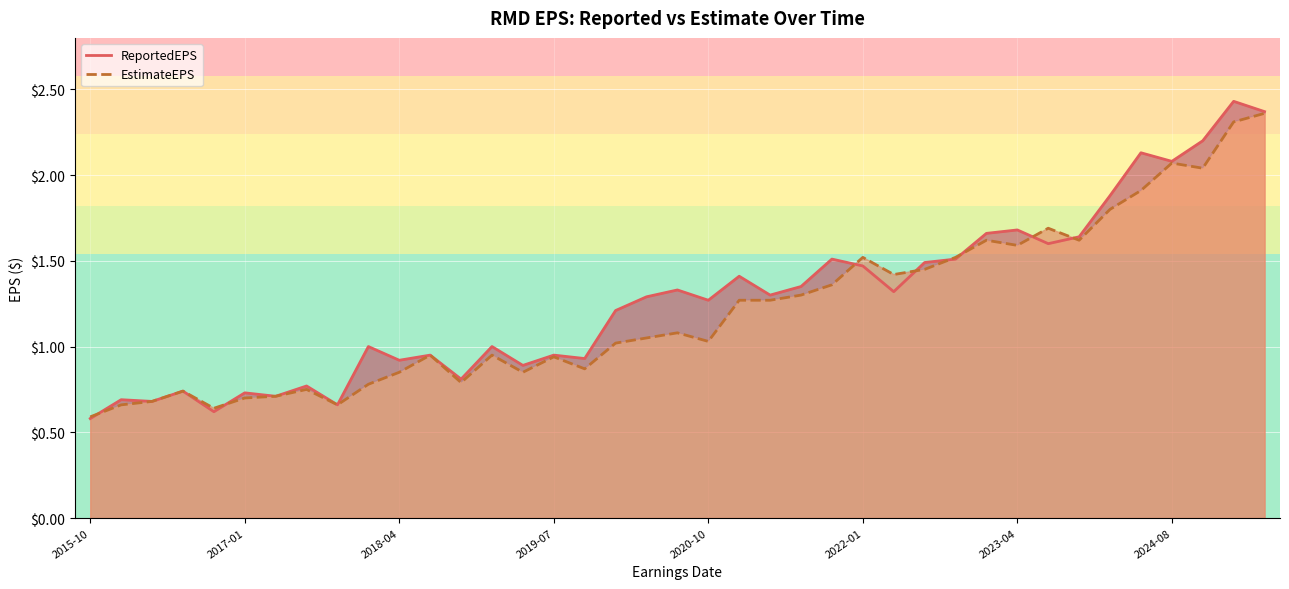

How many lines are shown in the chart?

2